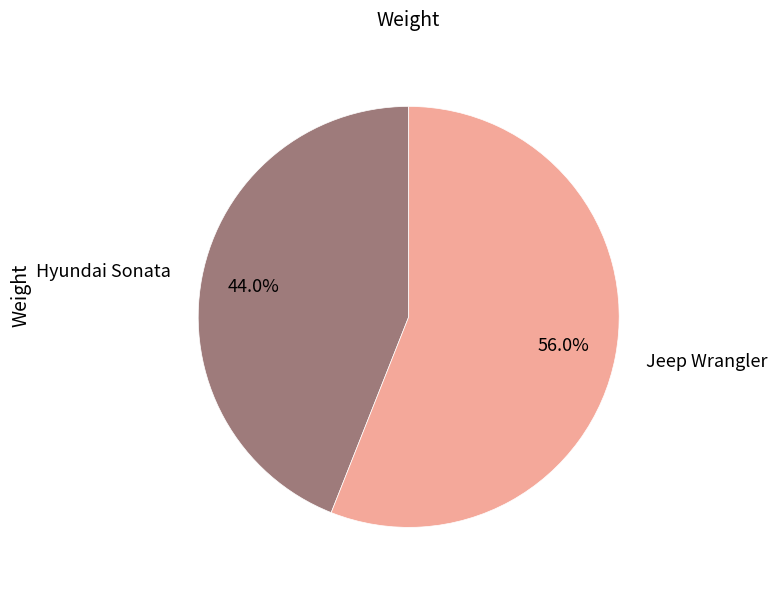

Rank the categories by value from lowest to highest.

Hyundai Sonata, Jeep Wrangler